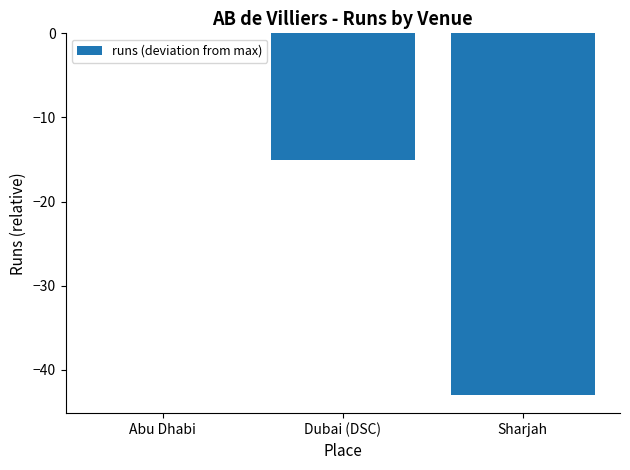

Are the bars grouped side by side (vs. stacked)?

No